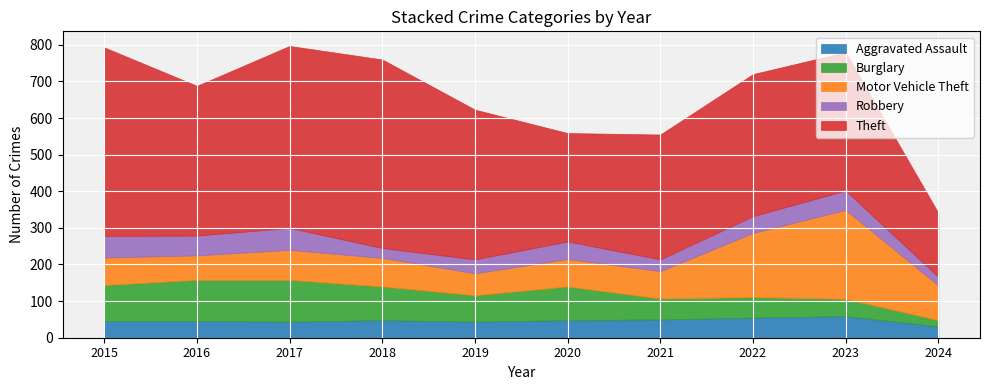

At how many categories does at least one series exceed 275?

9